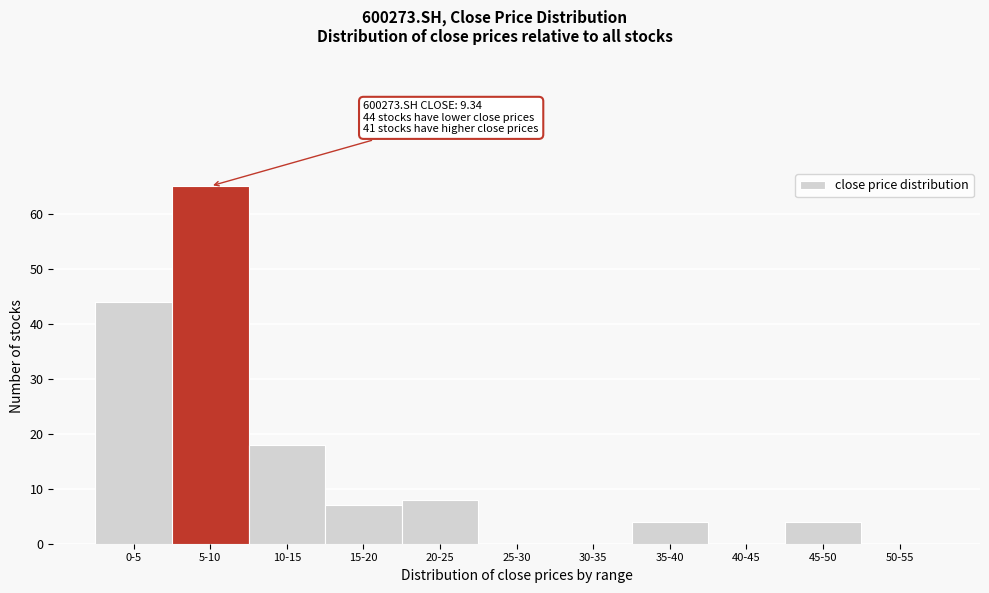

Reading left to right, extract all data points from this chart.

0-5=44	5-10=65	10-15=18	15-20=7	20-25=8	25-30=0	30-35=0	35-40=4	40-45=0	45-50=4	50-55=0